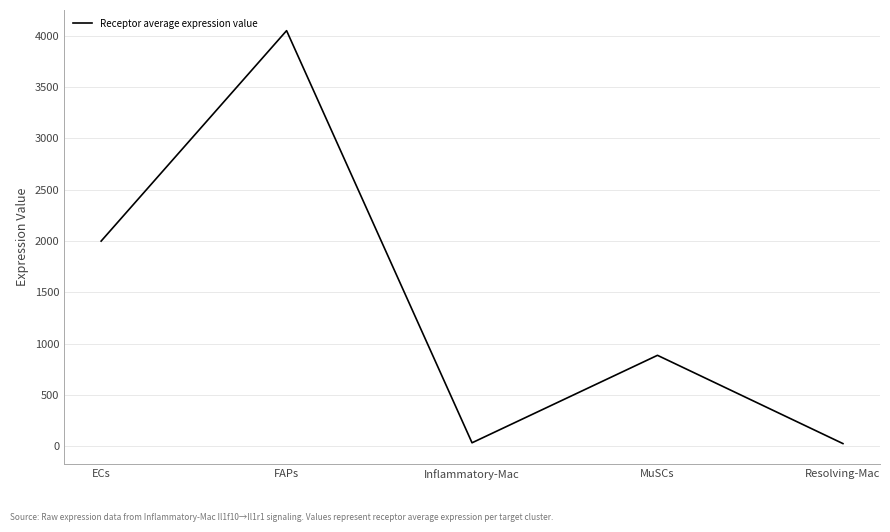

Between Resolving-Mac and MuSCs, which is larger?

MuSCs